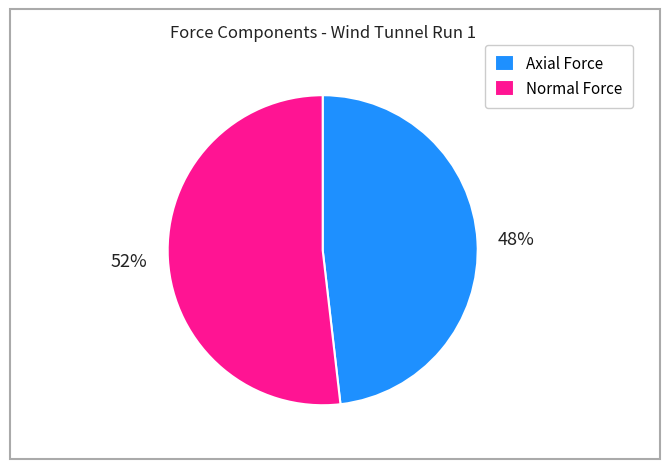

Which slice represents more than half of the pie?

Normal Force